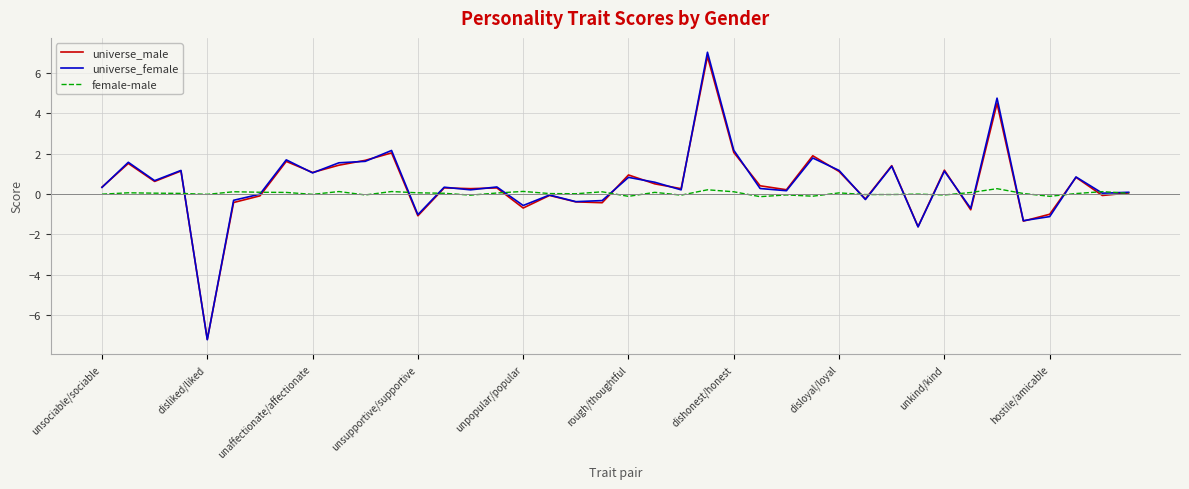

Which series has the largest range (max minus min)?

universe_female